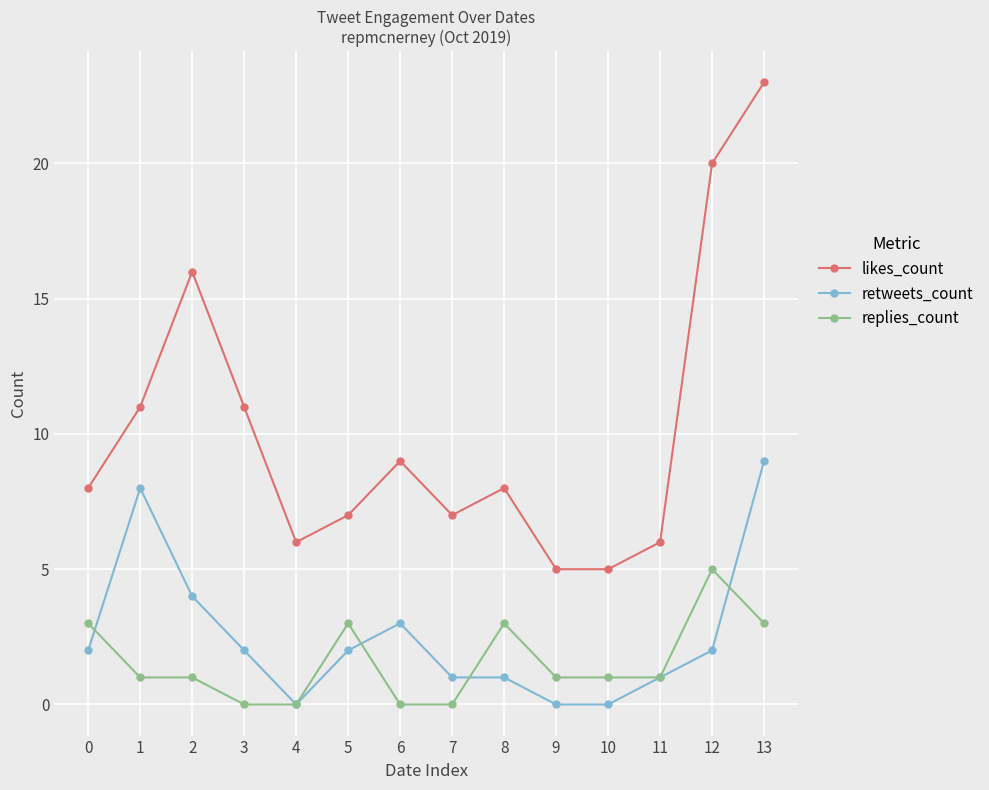

What is the minimum value for likes_count?

5